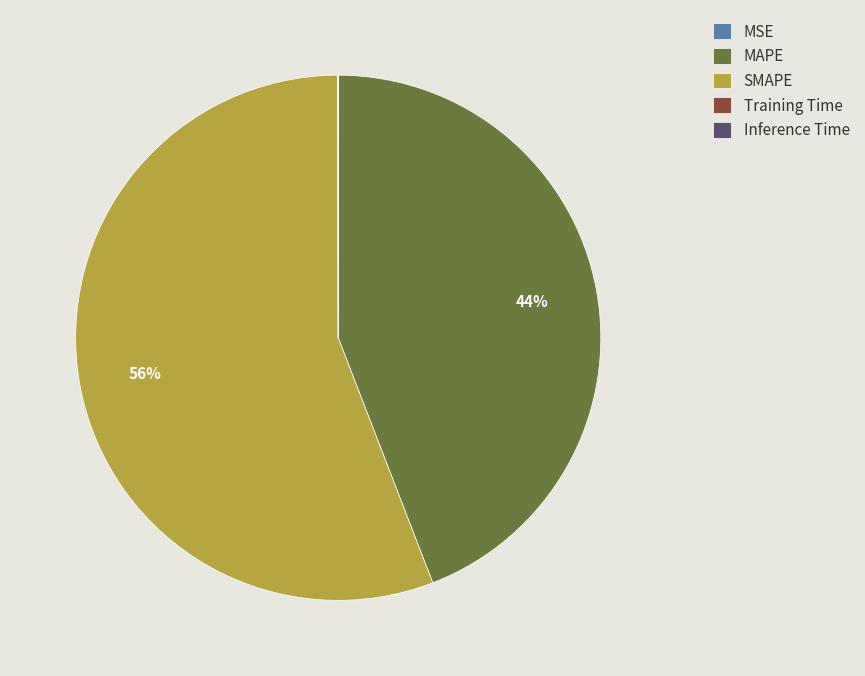

To the nearest percent, what portion does SMAPE represent?

56%